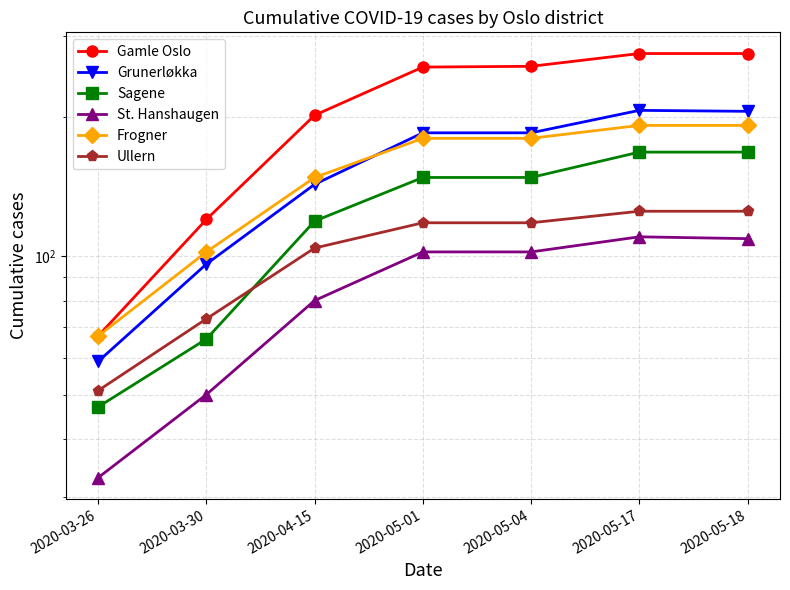

Is it true that Ullern equals 125 at 2020-05-17?

True